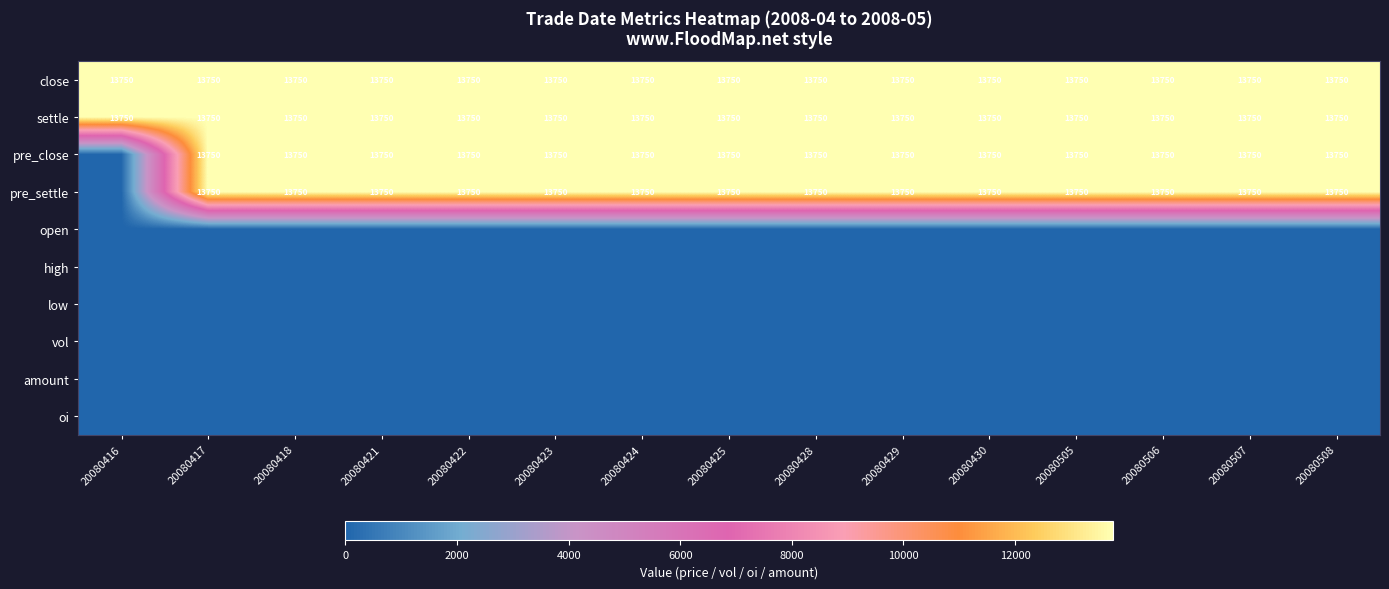

Which label corresponds to the smallest value in the chart?

20080416